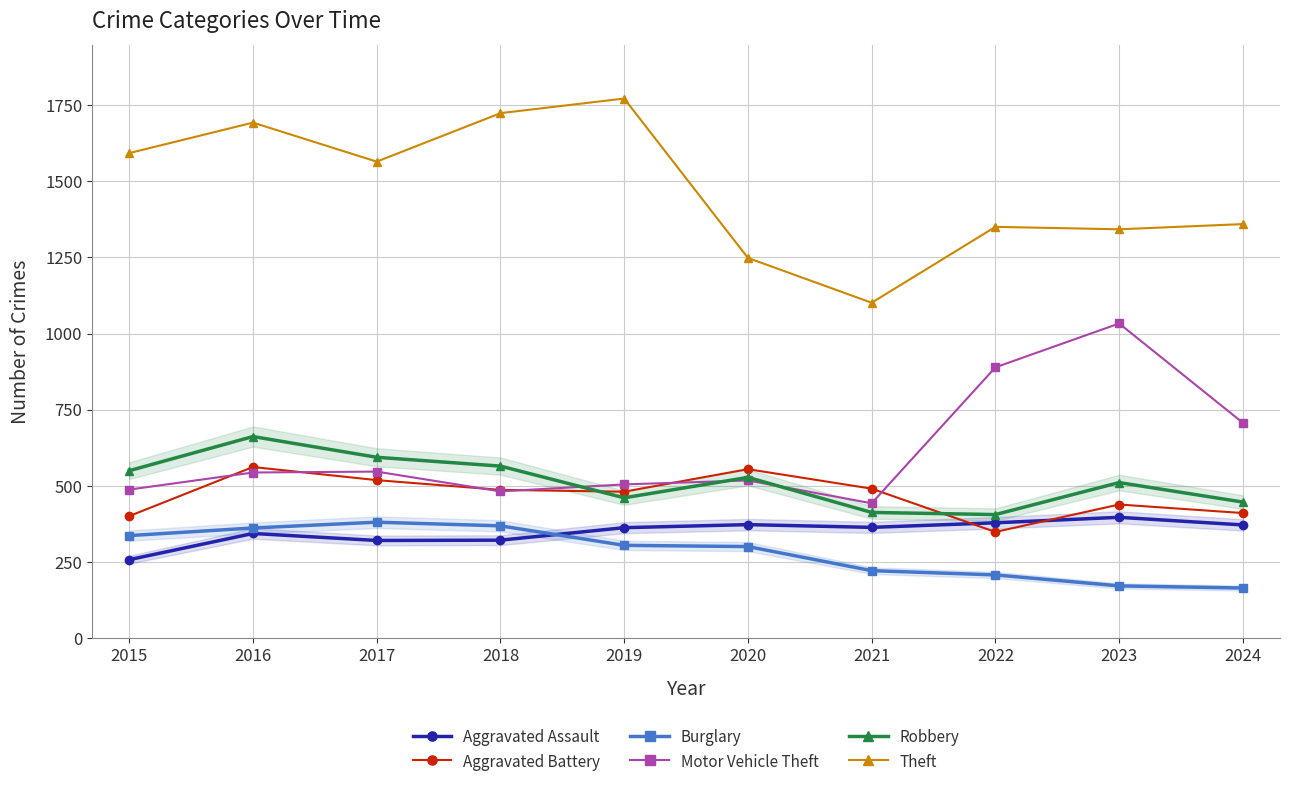

At which label does Robbery reach its peak?

2016